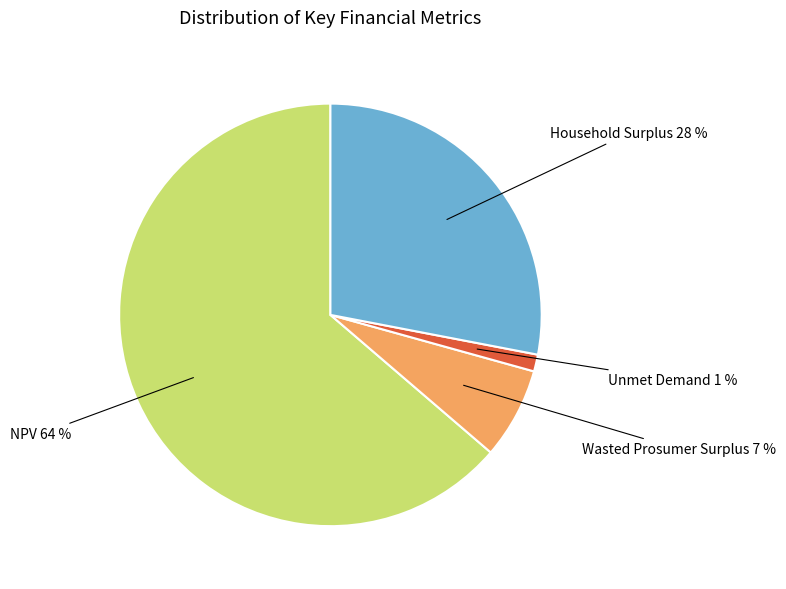

To the nearest percent, what is the average slice percentage?

25%